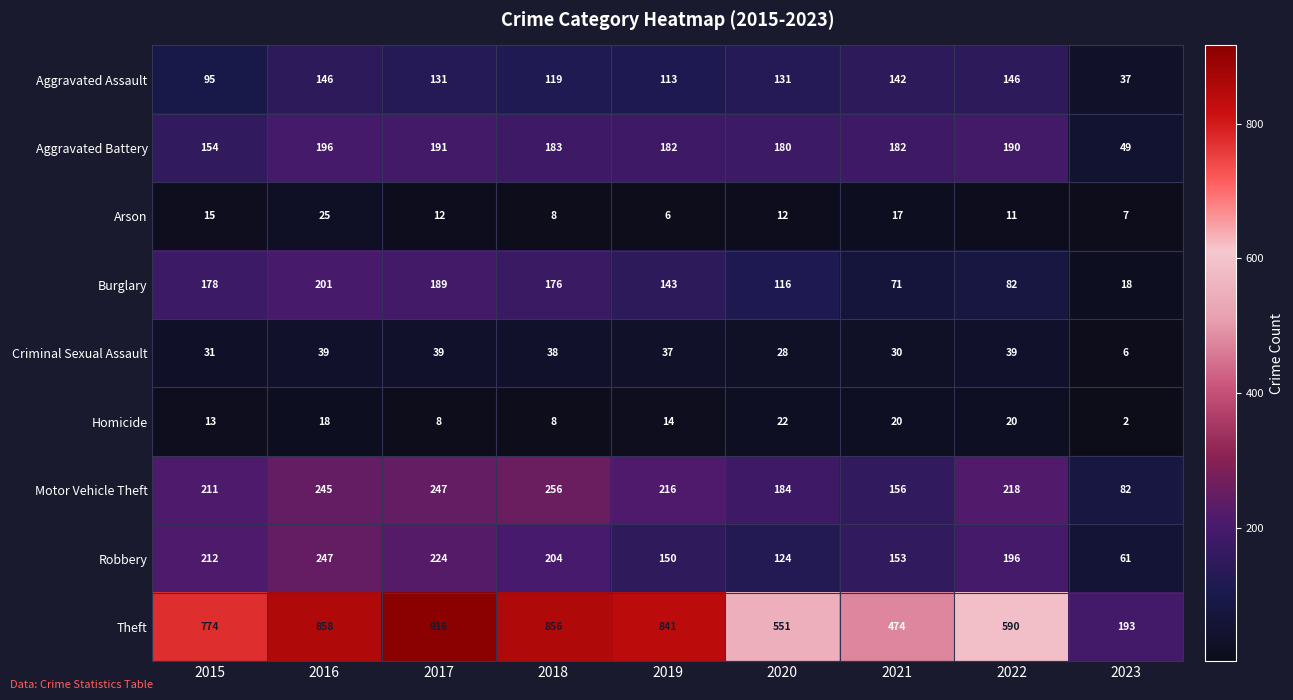

What is the sum of all Aggravated Assault values?

1060